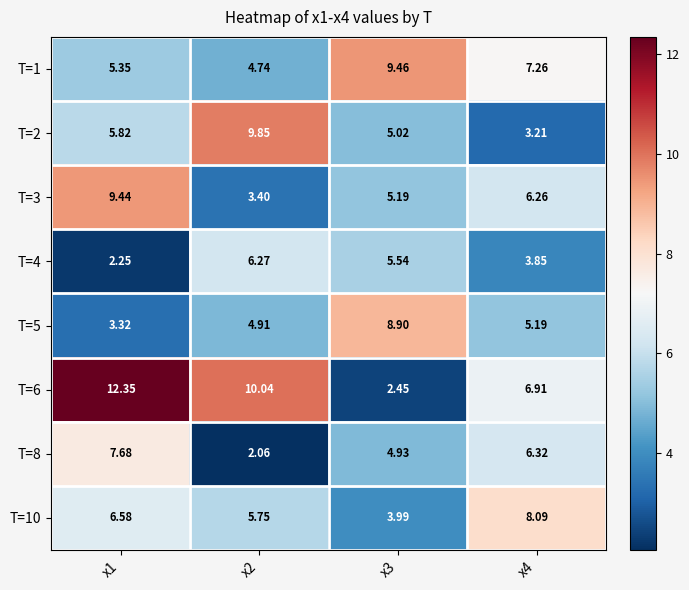

Between x1 and x4, which series saw the biggest shift?

T=6